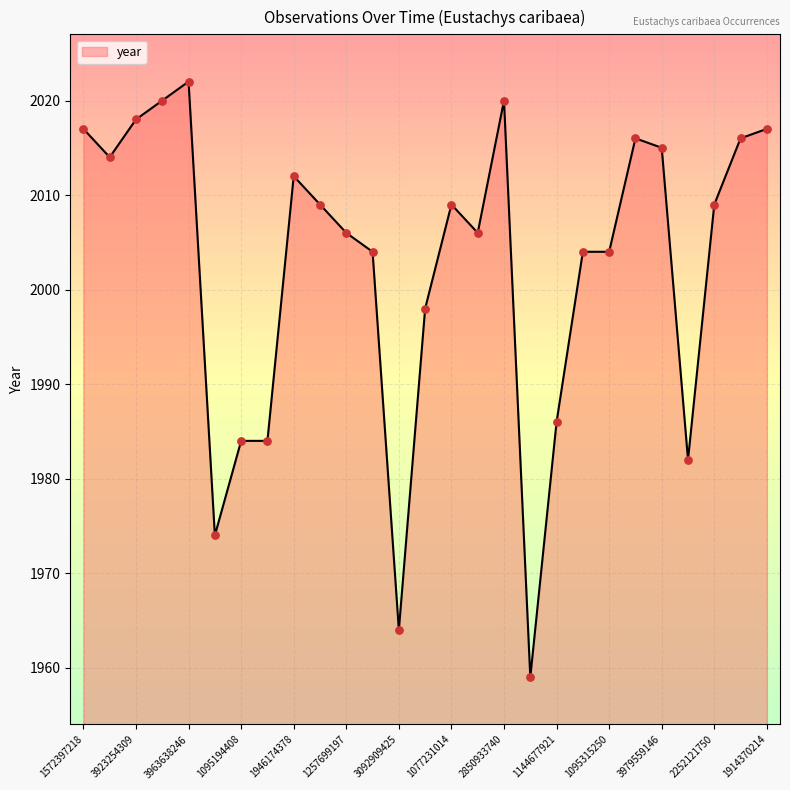

What is the smallest value displayed?

1959